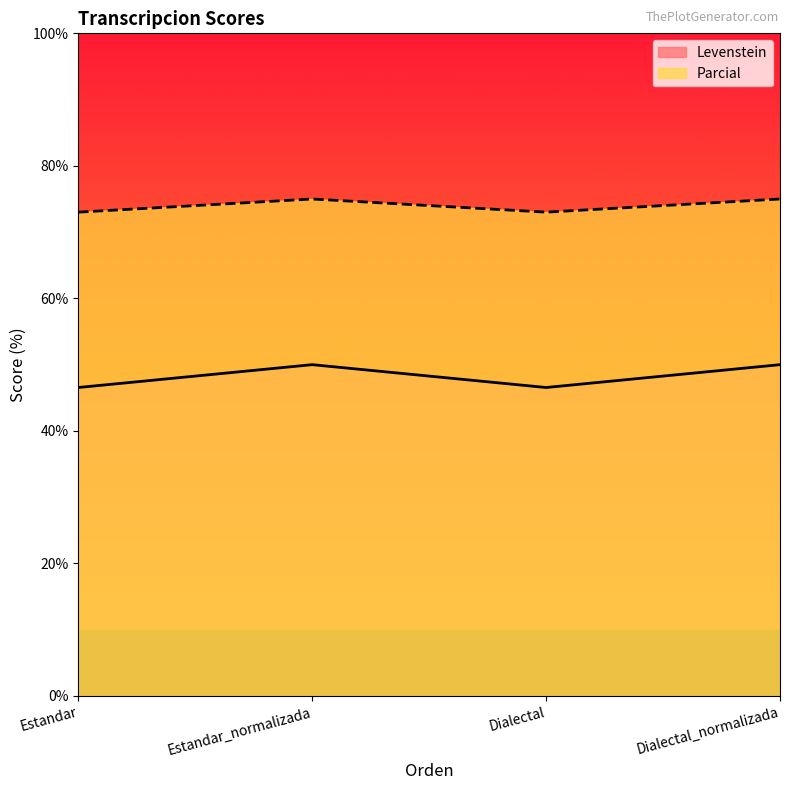

Which category has the highest value in the Levenstein series?

Estandar_normalizada